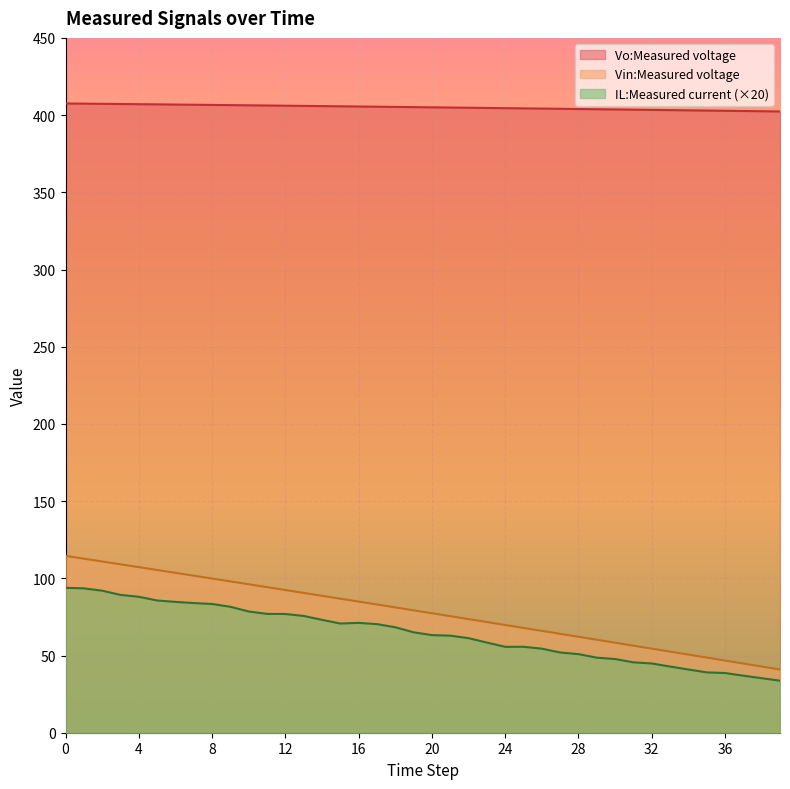

How many lines are shown in the chart?

3